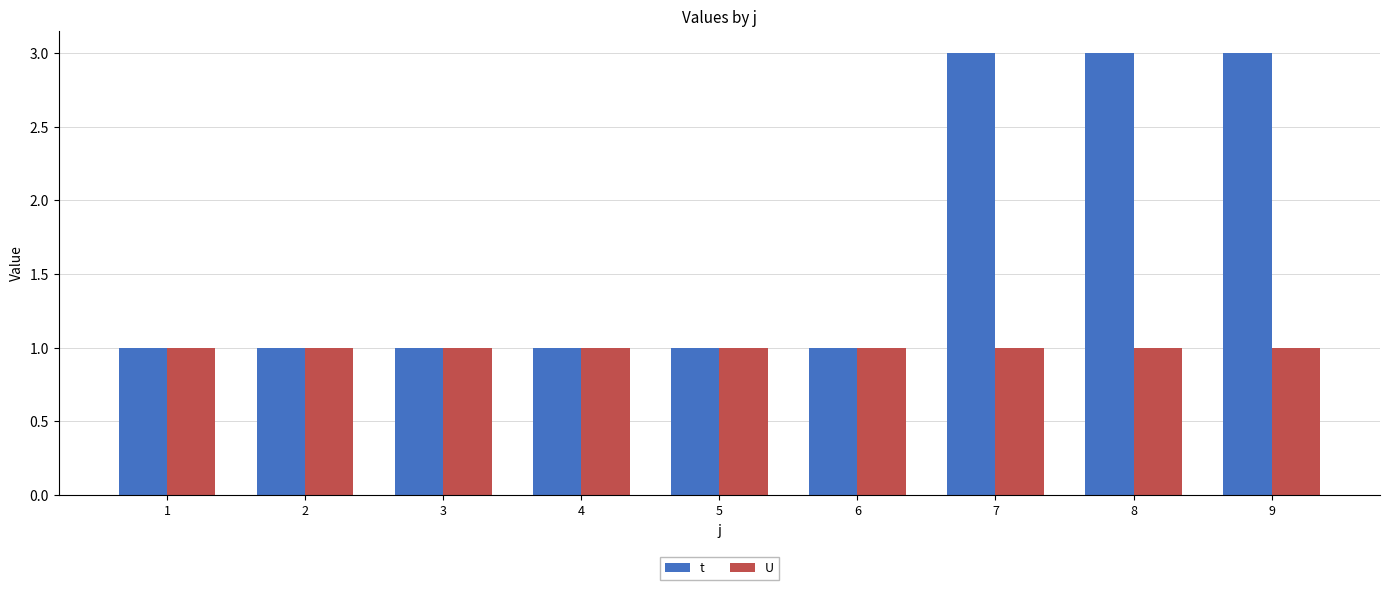

What is the minimum value for U?

1